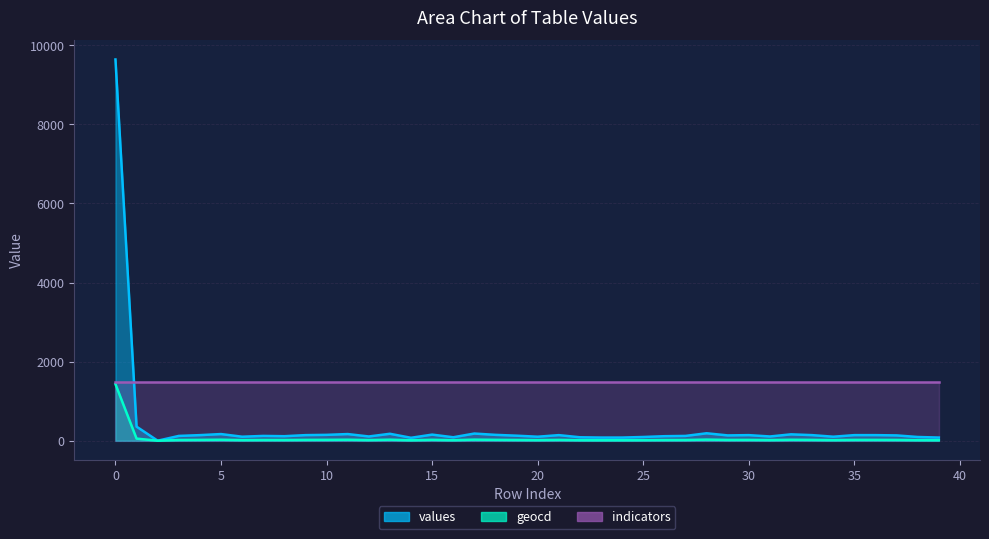

Which series has the largest range (max minus min)?

values